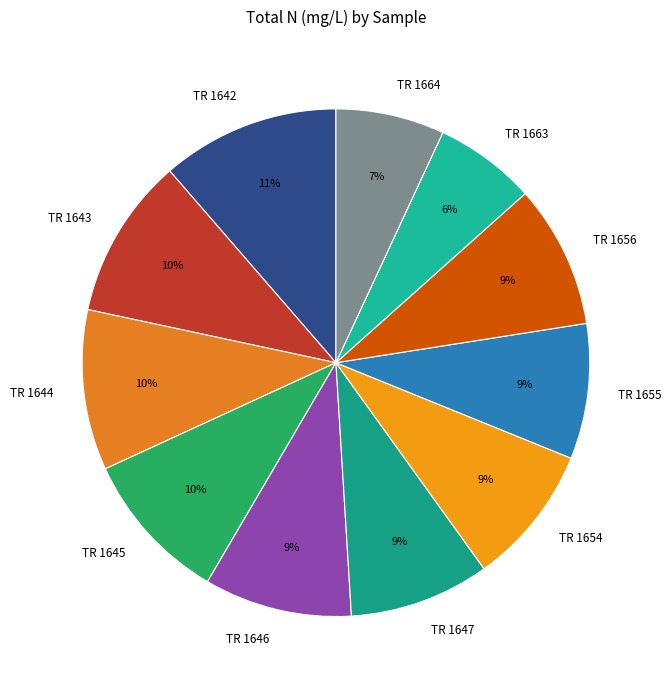

How many segments does this pie chart have?

11